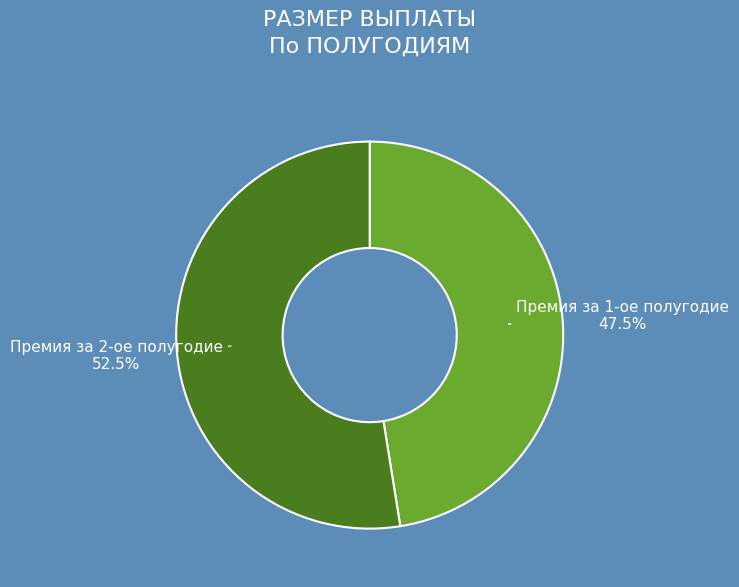

Is it true that Премия за 1-ое полугодие is 56% of the pie?

False